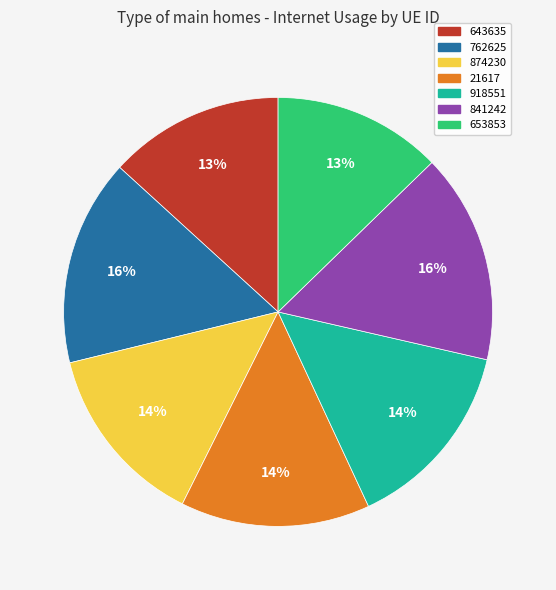

Is 762625 the majority of the pie?

No